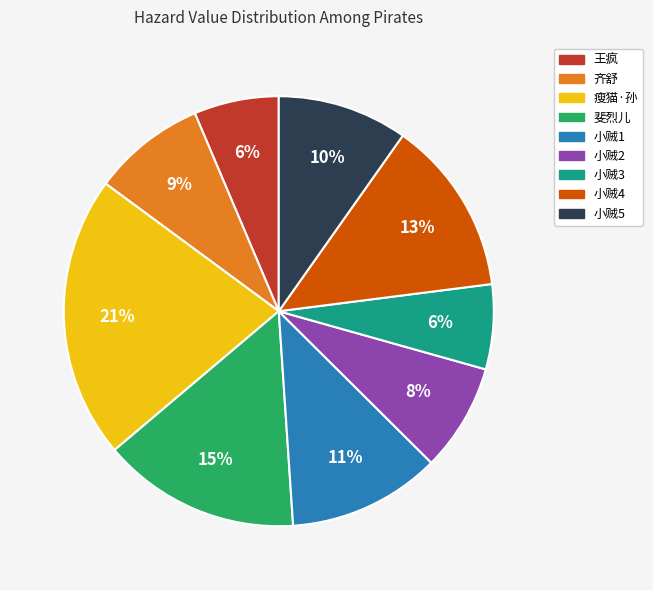

The 小贼1 slice represents 1% of the pie. True or false?

False